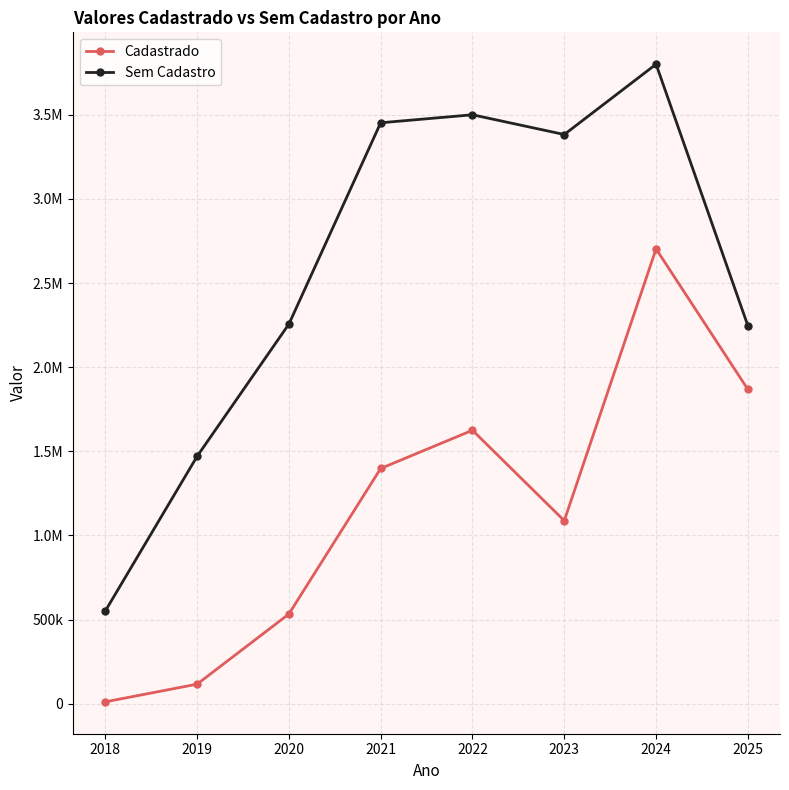

What are all the series names shown in the legend?

Cadastrado, Sem Cadastro